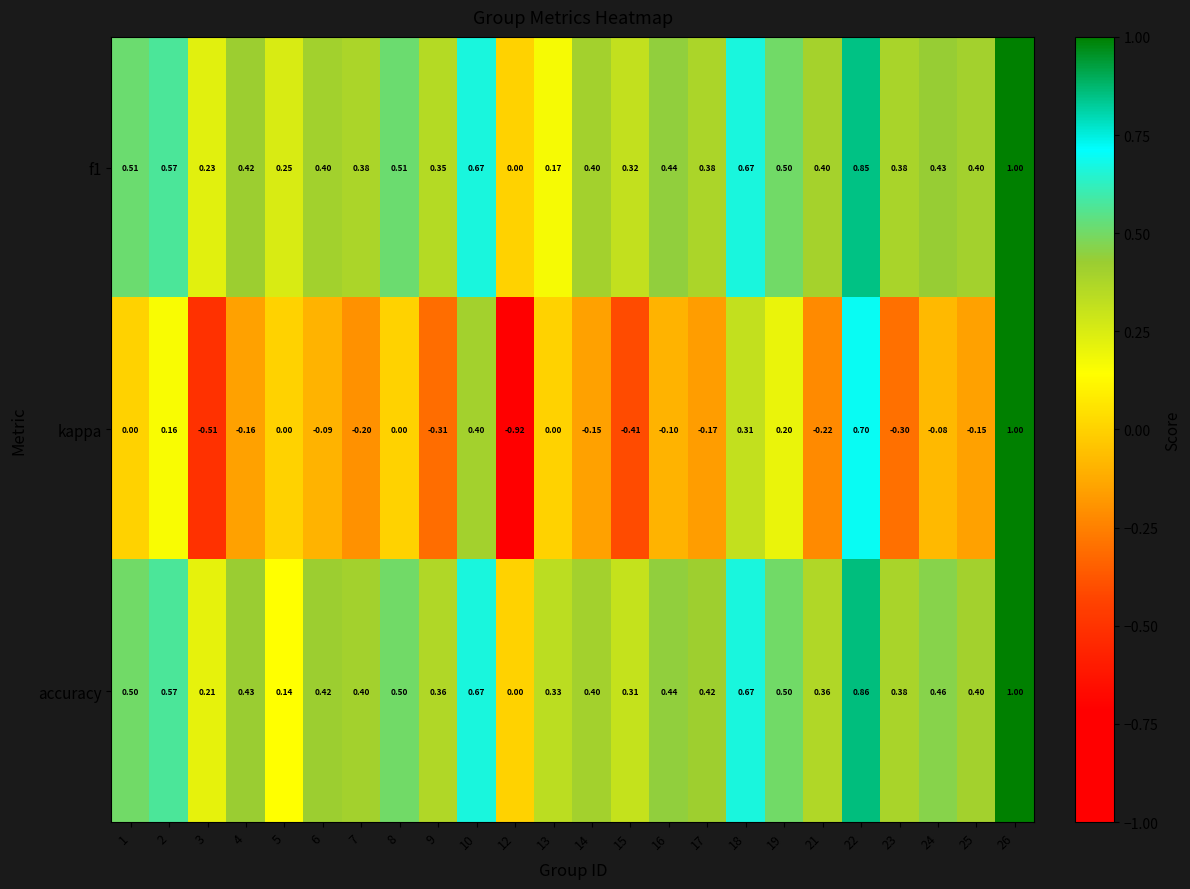

Which series changed the most between 7 and 15?

kappa